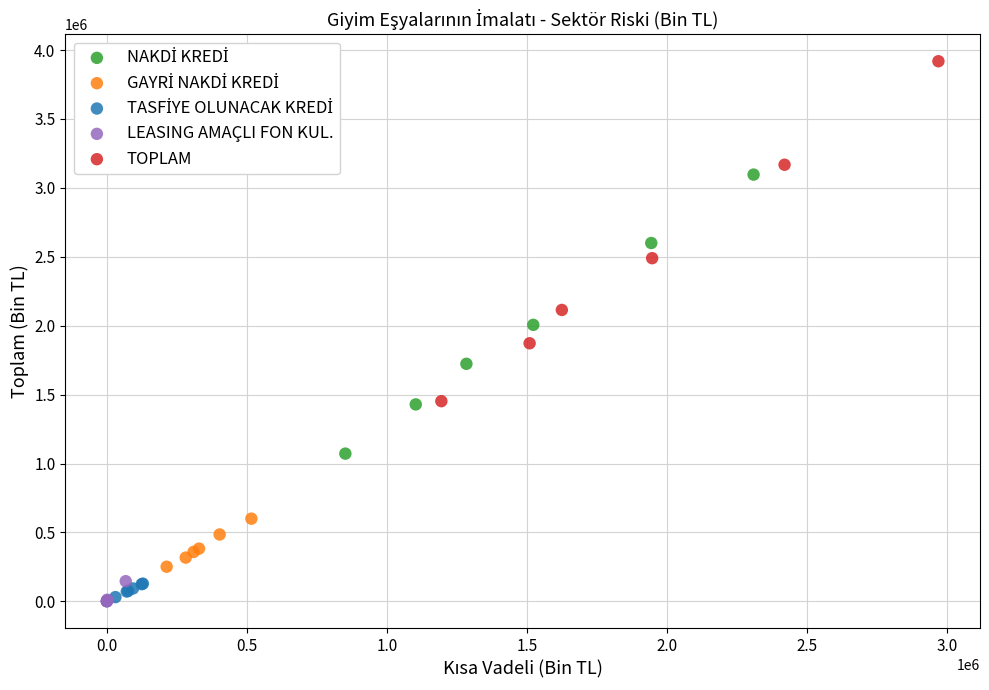

Which series contains the highest Y value?

TOPLAM